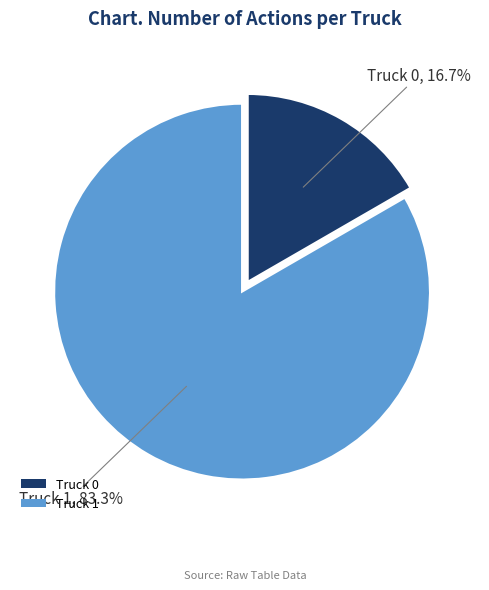

Is there any slice that represents more than half of the pie?

Yes